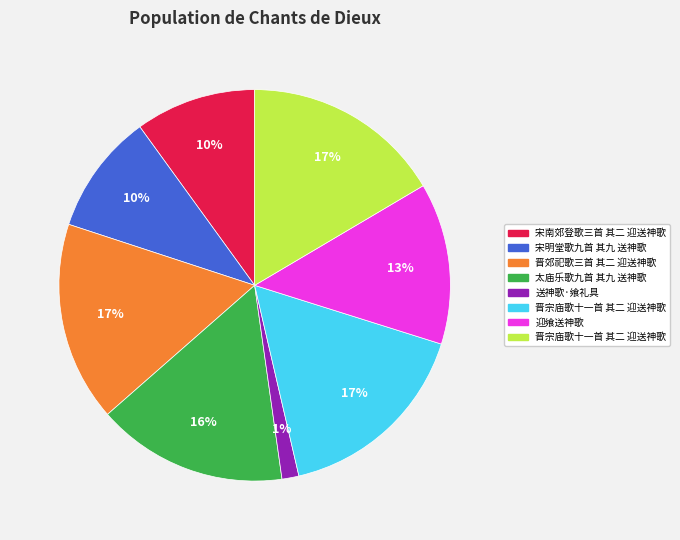

To the nearest percent, what is the average slice percentage?

12%